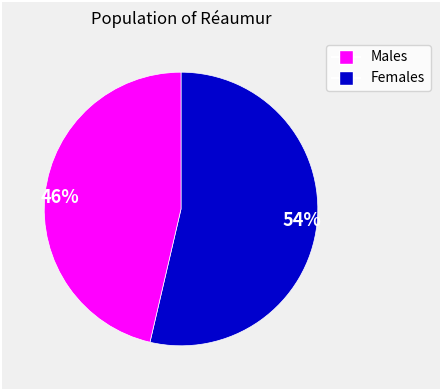

Do 54% and 46% together represent more than half of the pie?

Yes